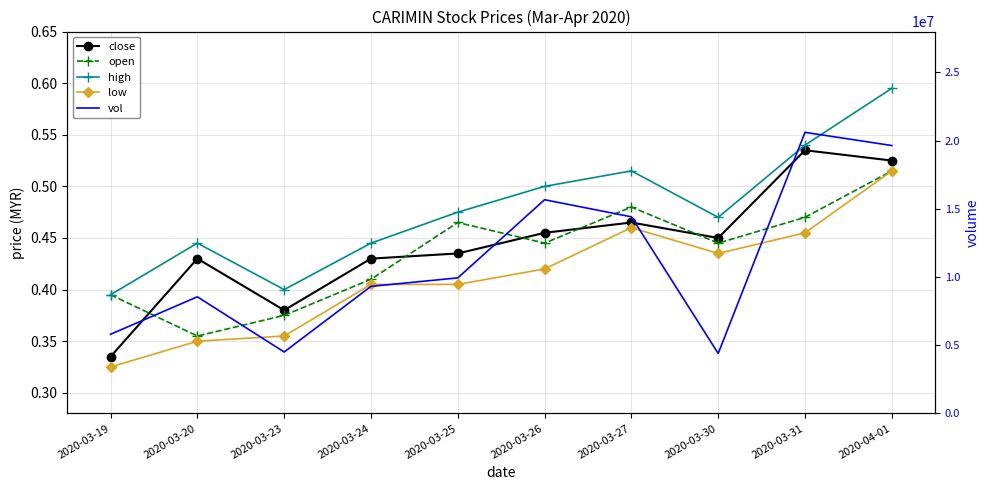

Is it true that low equals 0.3 at 2020-03-19?

True